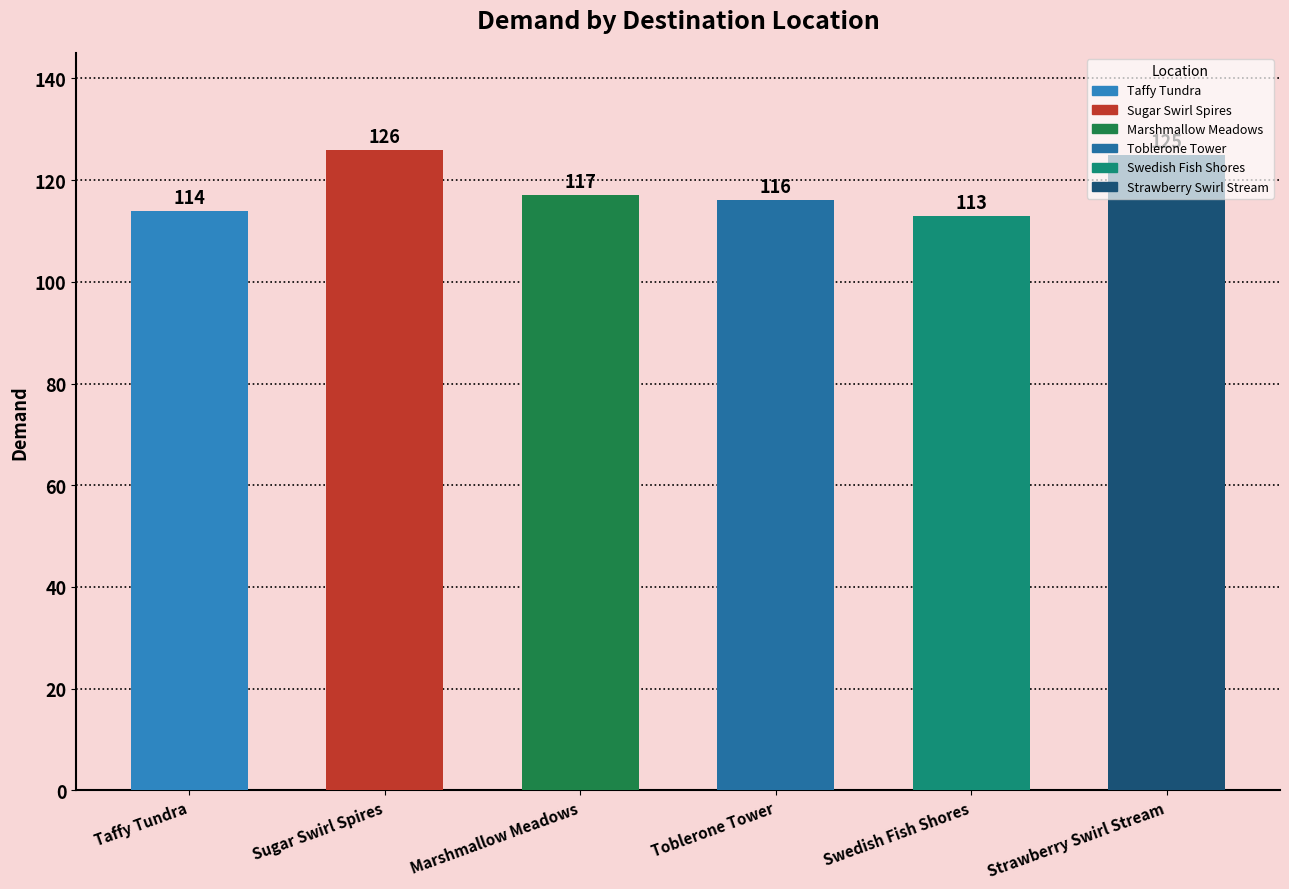

What is the average value?

118